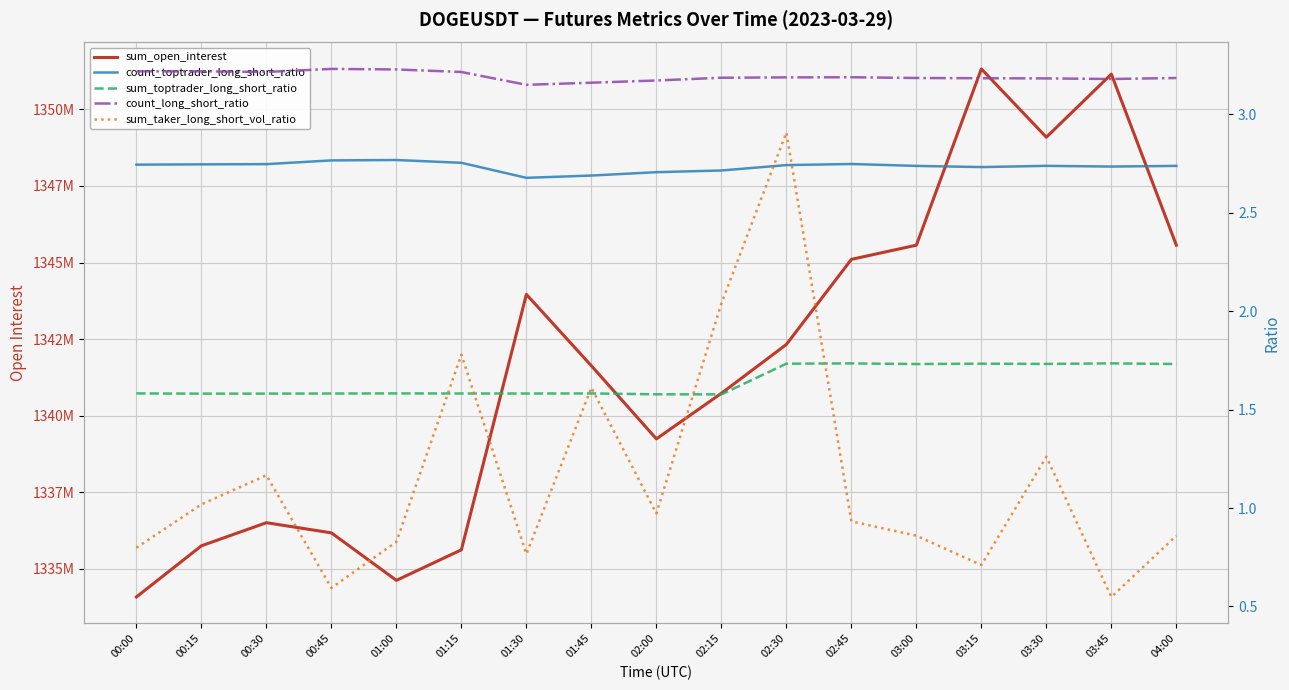

What is the label of the 8th point from the left?

01:45